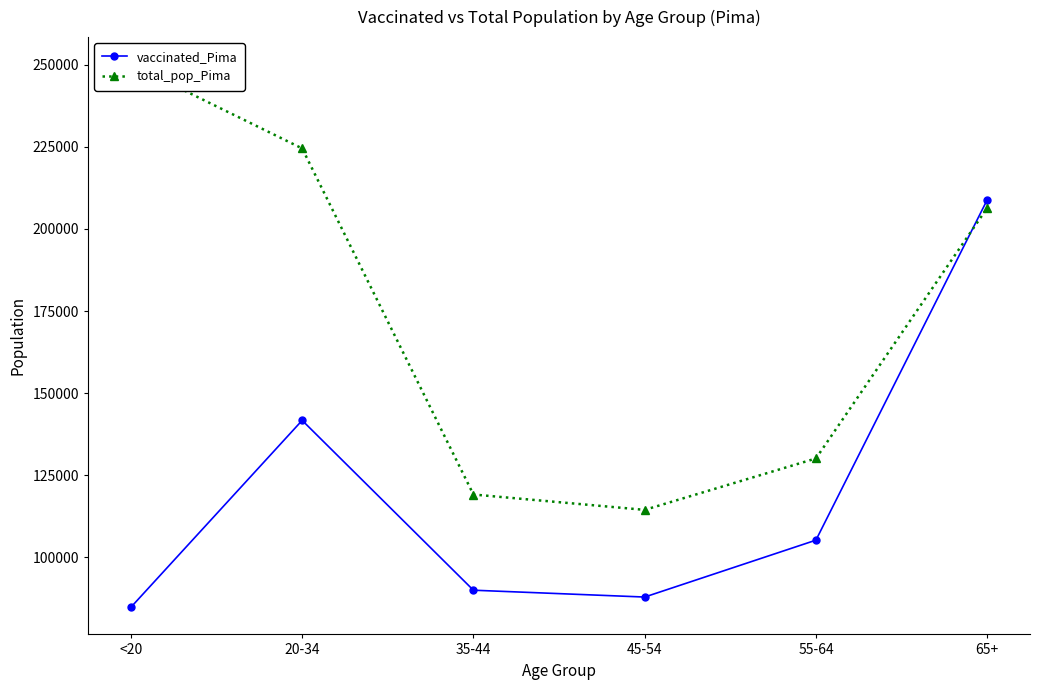

List the labels in order of total_pop_Pima value, smallest first.

45-54, 35-44, 55-64, 65+, 20-34, <20